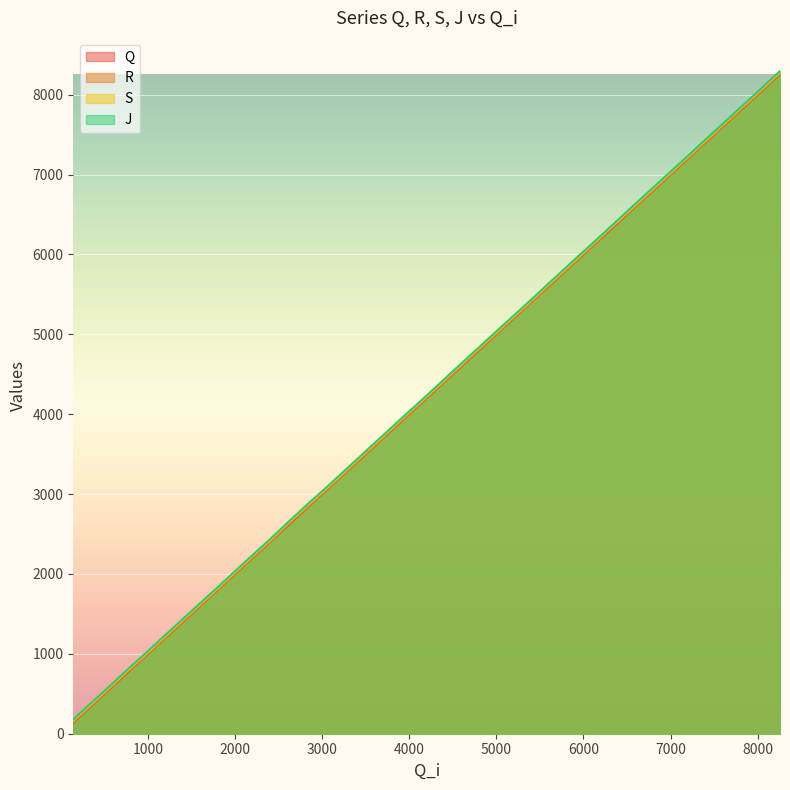

Where does the R series first go above 4296?

4505